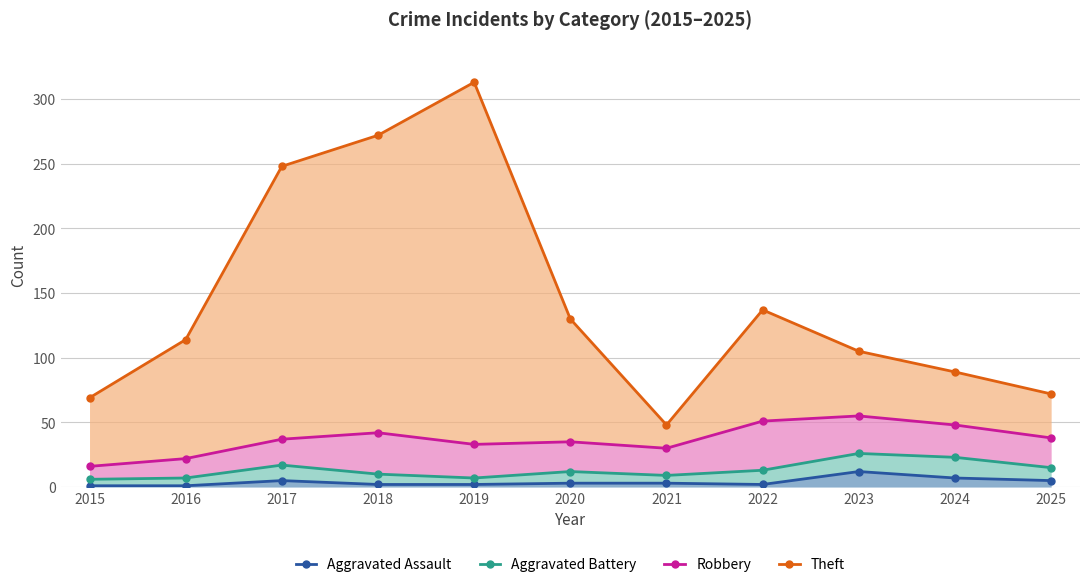

At which label is Robbery closest to 35?

2020